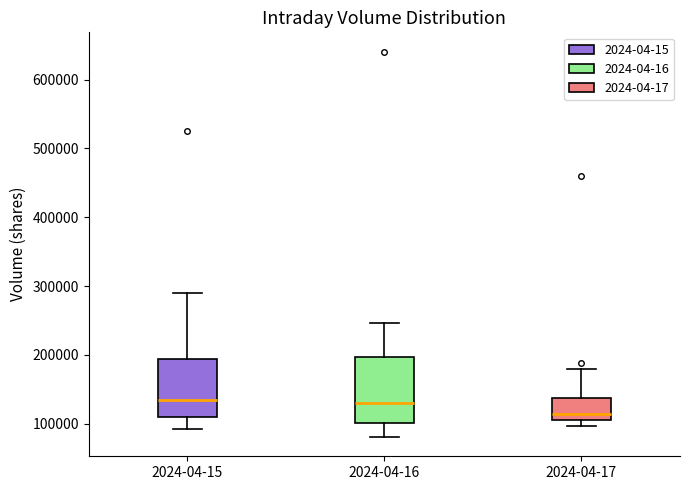

Reading left to right, read every box against the y-axis: the position of its median line, the range the box covers, and the ends of its whiskers. The values are not printed on the chart, so give them approximately, as read against the axis.

2024-04-15: median 130000, box 110000 to 190000, whiskers 90000 to 290000
2024-04-16: median 130000, box 100000 to 200000, whiskers 80000 to 250000
2024-04-17: median 110000 (just above the box's lower edge), box 110000 to 140000, whiskers 100000 to 180000